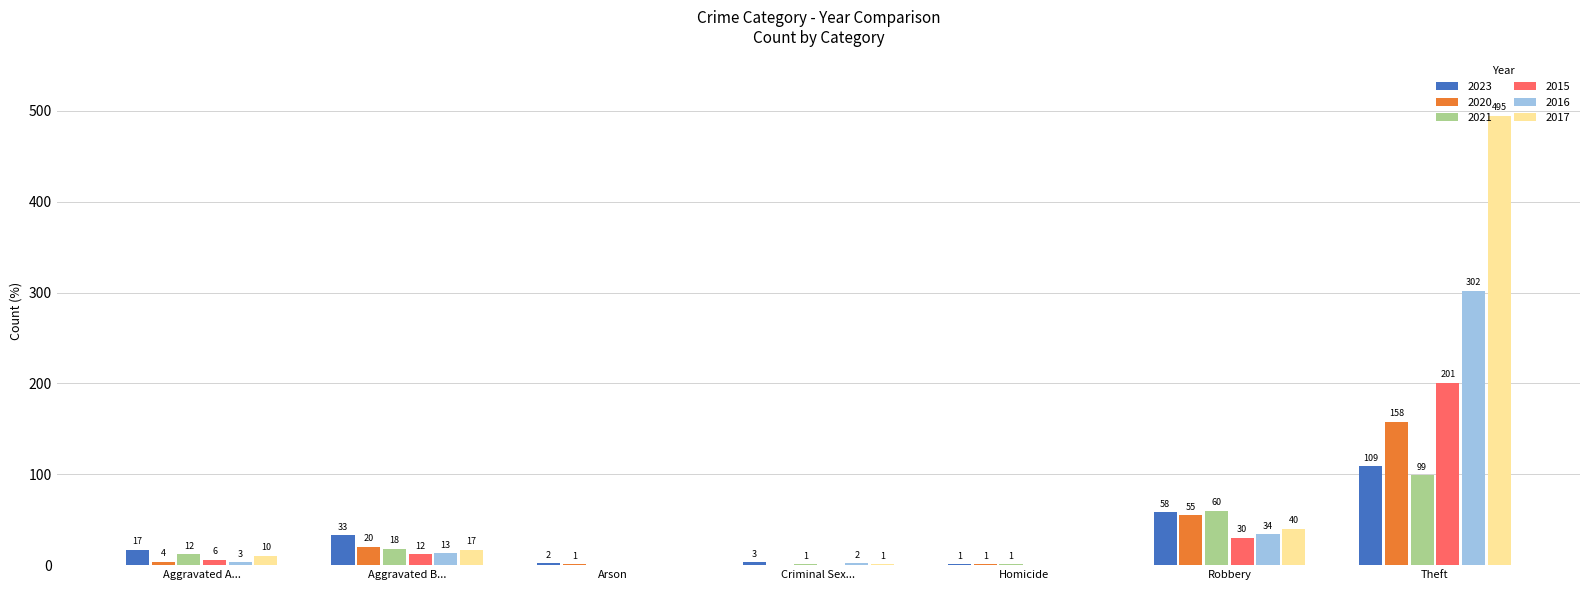

What is the sum of all 2023 values?

223